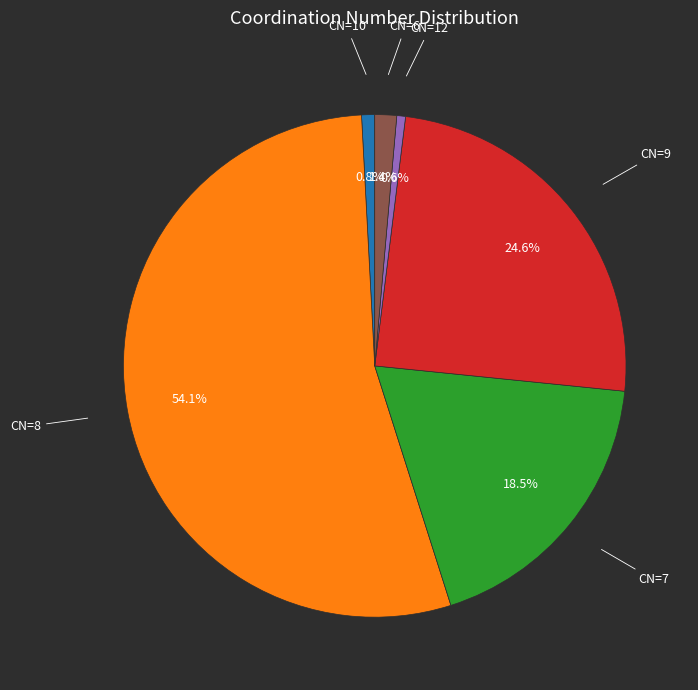

Which has a higher value, CN=10 or CN=9?

CN=9